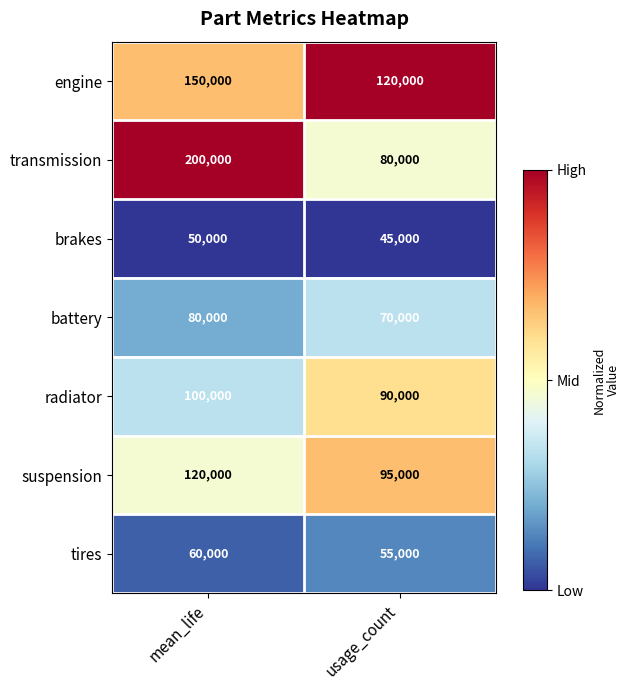

At which category does the chart reach its peak across all series?

mean_life